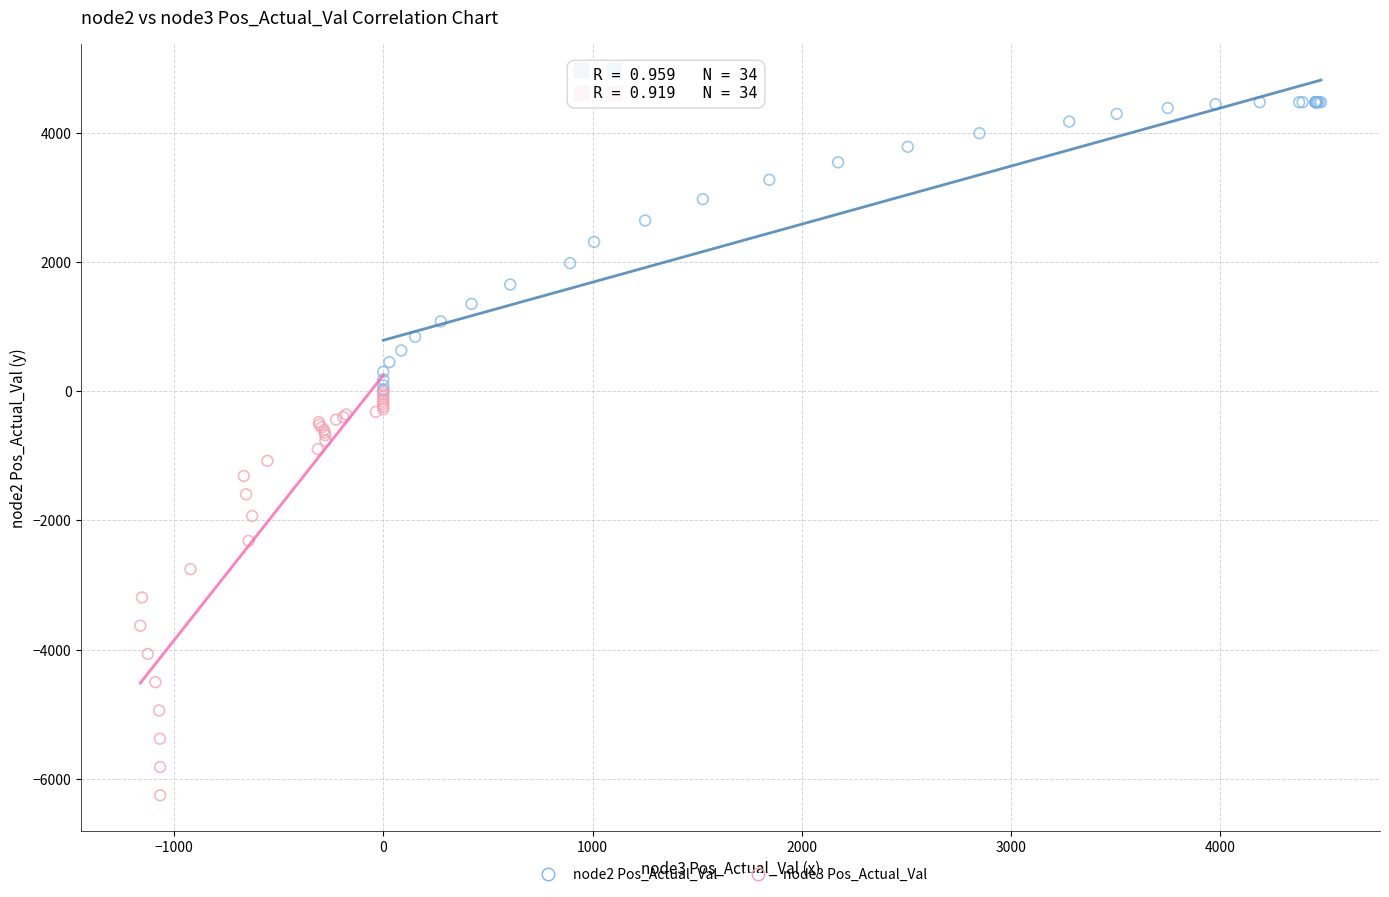

Which series contains the highest Y value?

node2 Pos_Actual_Val